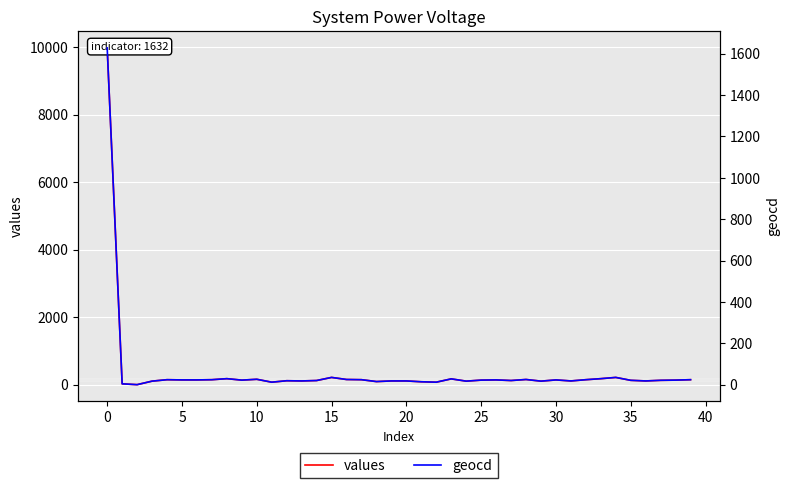

True or false: geocd and values intersect in this chart.

False